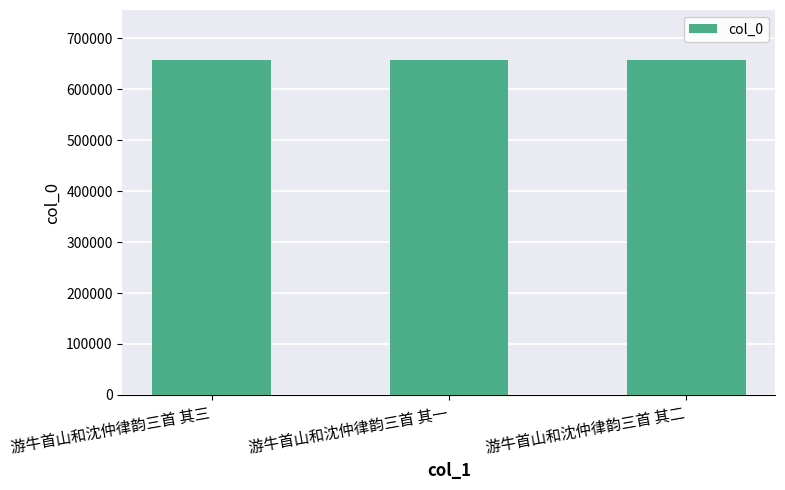

What is the smallest value displayed?

656782